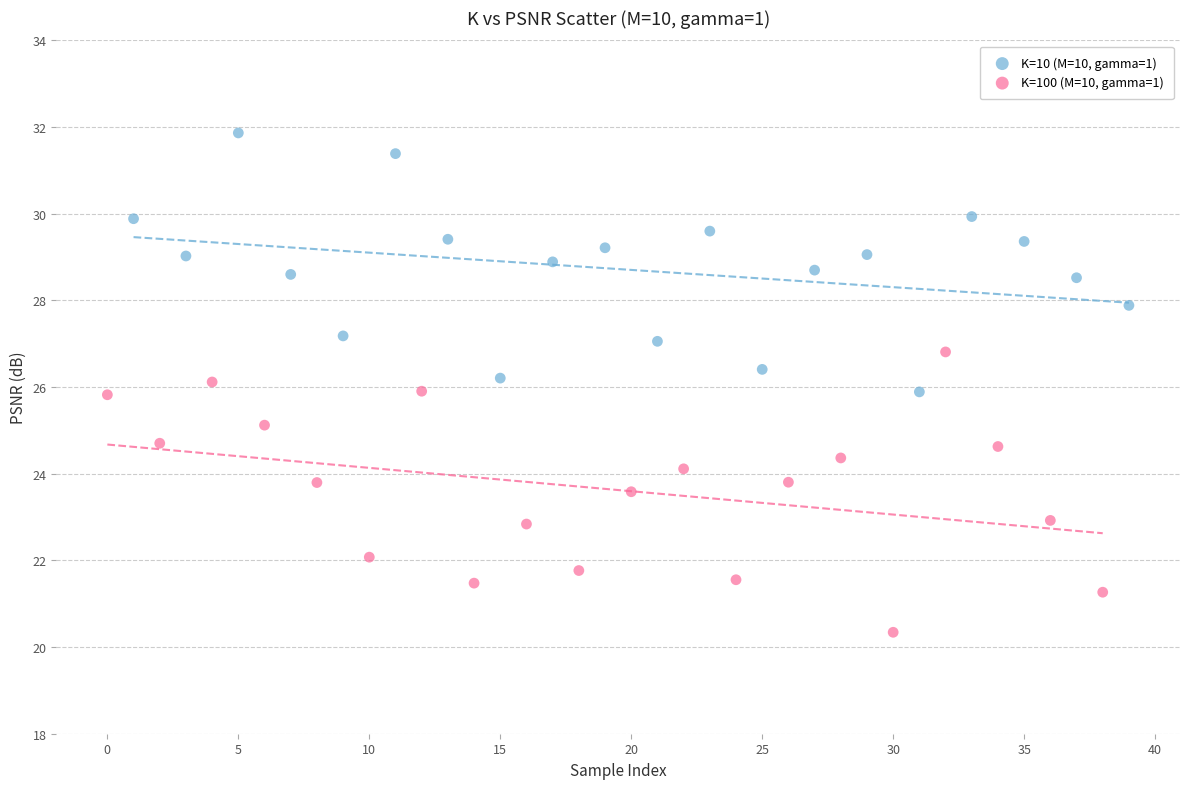

What are all the series names shown in the legend?

K=10 (M=10, gamma=1), K=100 (M=10, gamma=1)